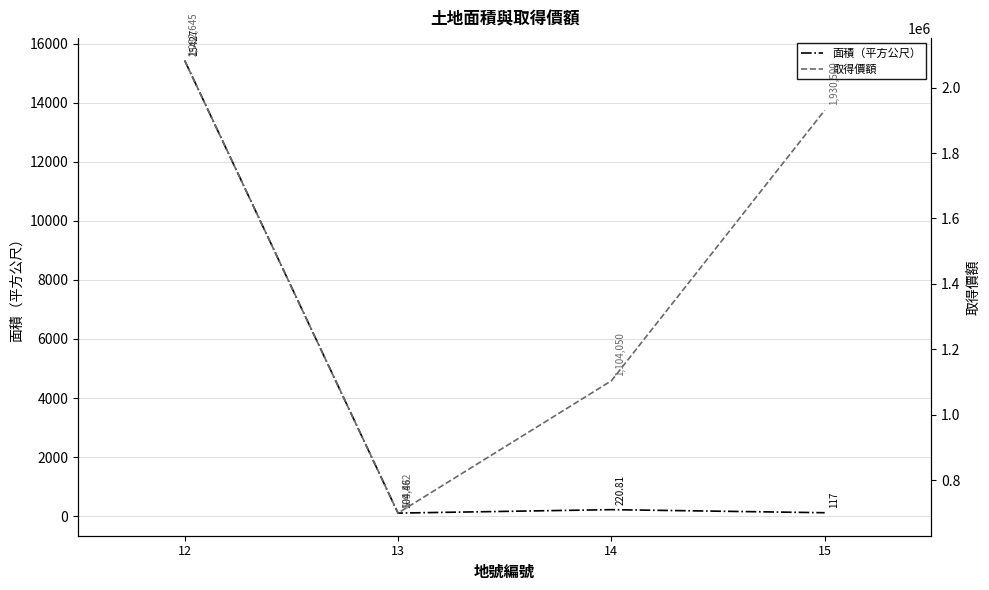

What is the difference between the 取得價額 values at 13 and 15?

1230618.0